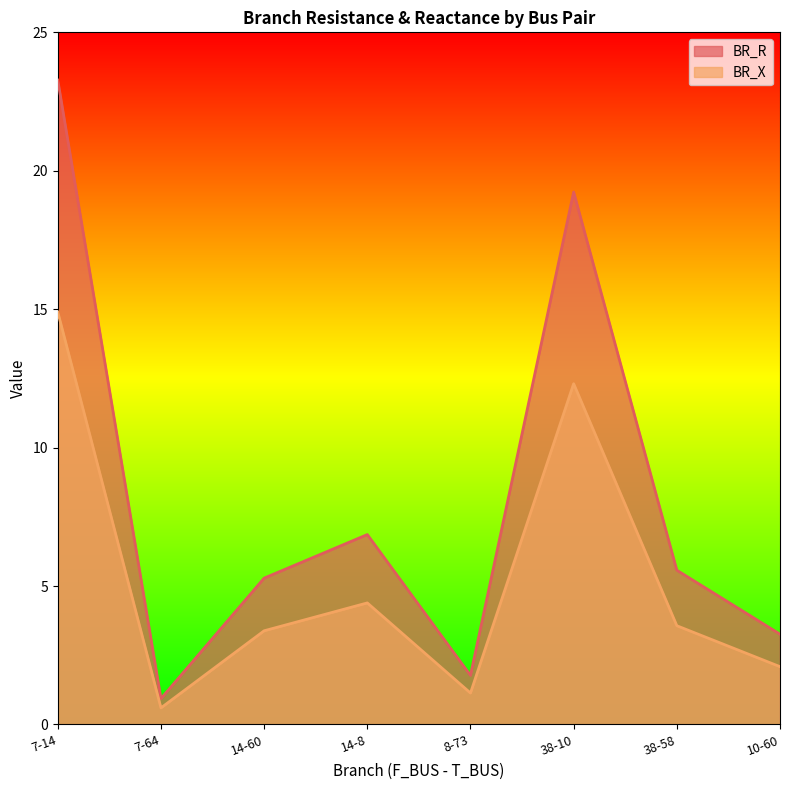

Reading left to right, extract all data points from this chart.

BR_R: 7-14=23.3	7-64=0.9	14-60=5.3	14-8=6.9	8-73=1.8	38-10=19.2	38-58=5.6	10-60=3.3
BR_X: 7-14=14.9	7-64=0.6	14-60=3.4	14-8=4.4	8-73=1.1	38-10=12.3	38-58=3.6	10-60=2.1